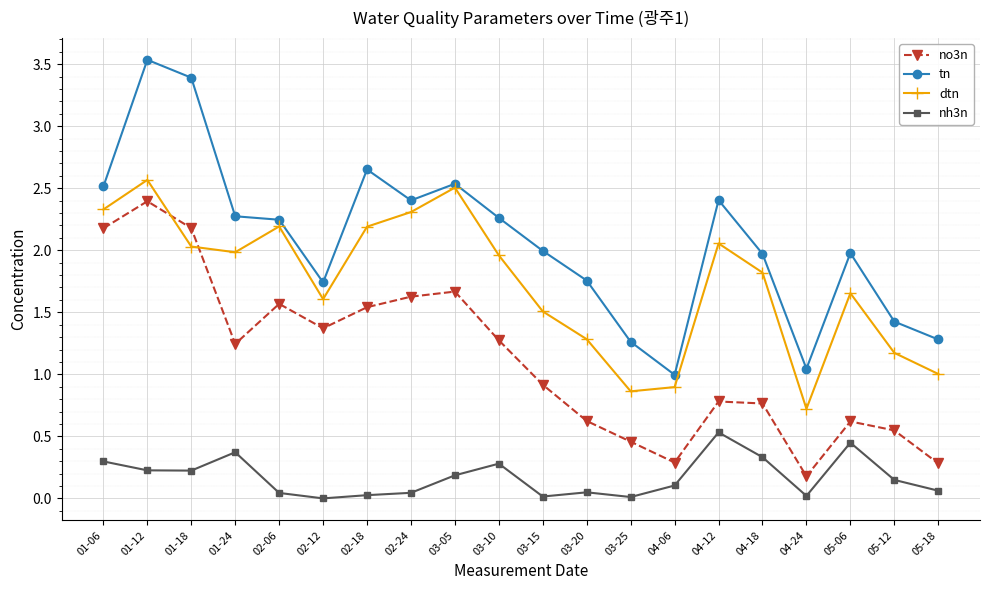

The value of no3n at 05-12 is 0.5. True or false?

True